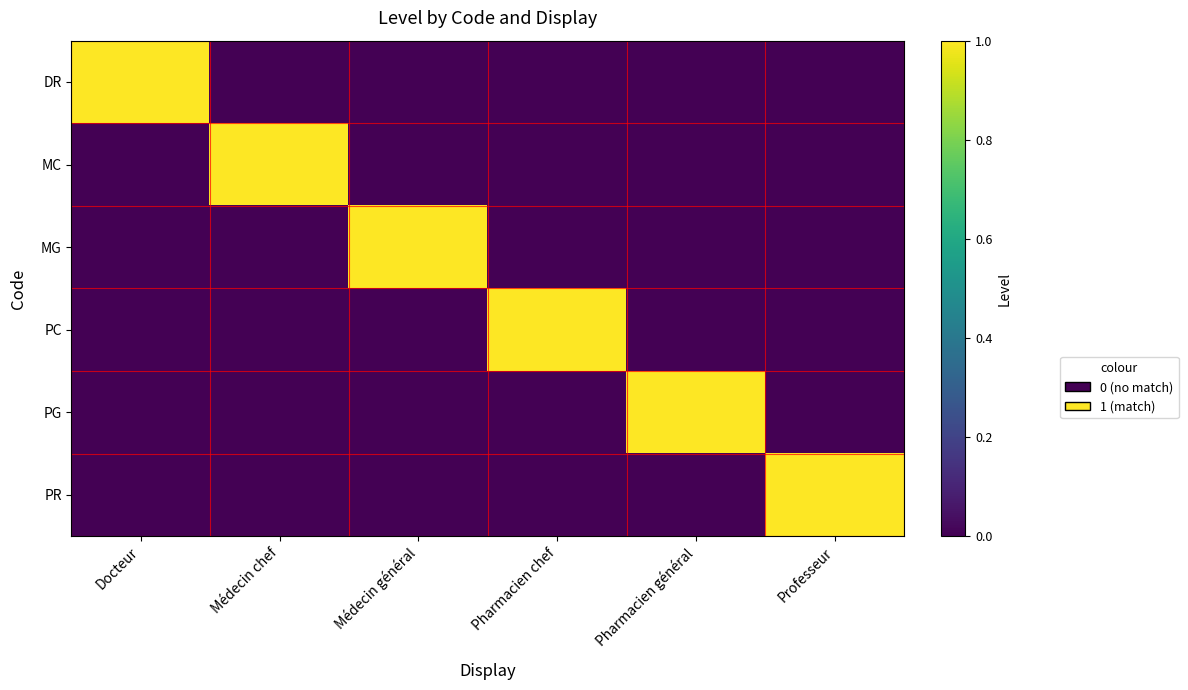

Between Médecin chef and Médecin général, which is larger?

Médecin chef